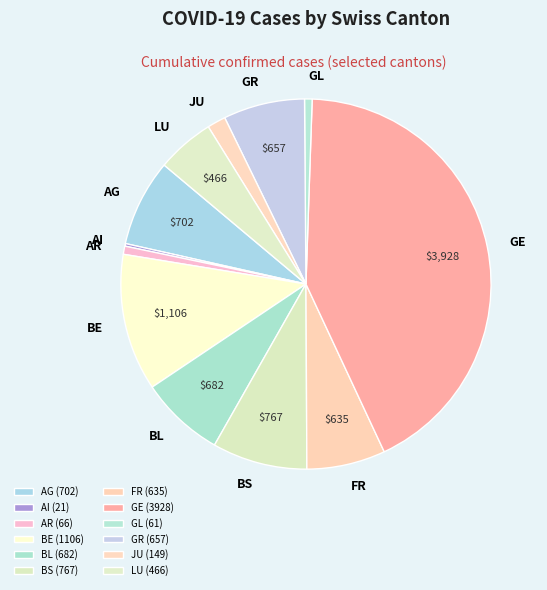

To the nearest percent, what percentage of the pie is AG?

8%